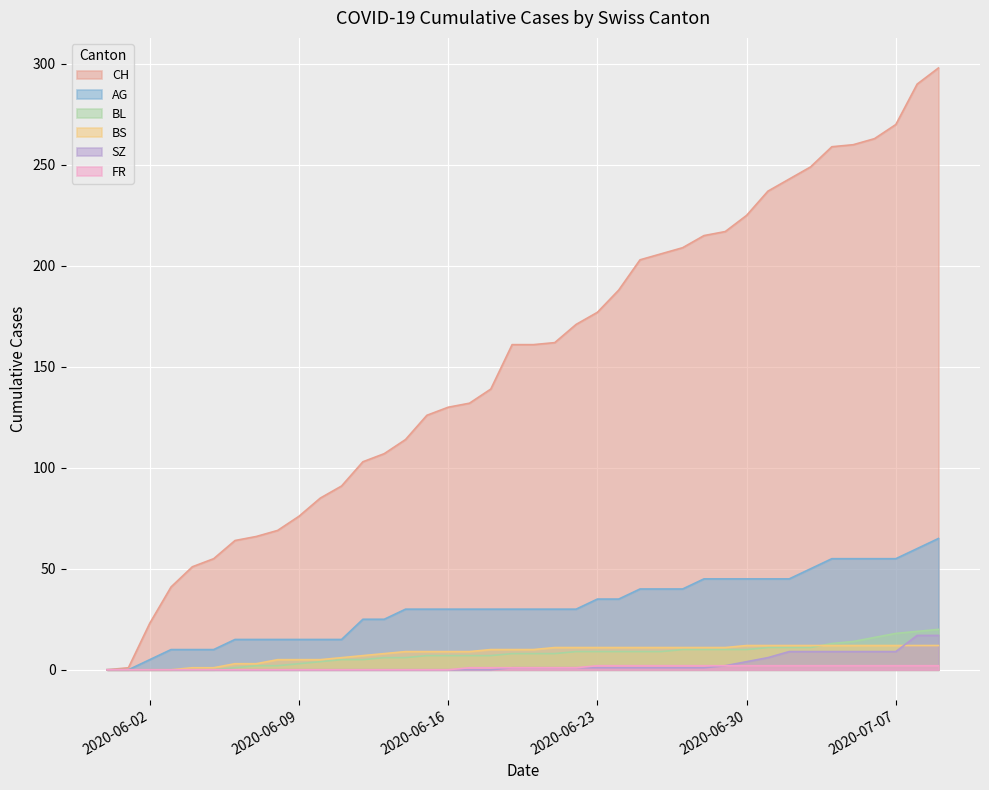

Does the chart display data point markers on the line(s)?

No